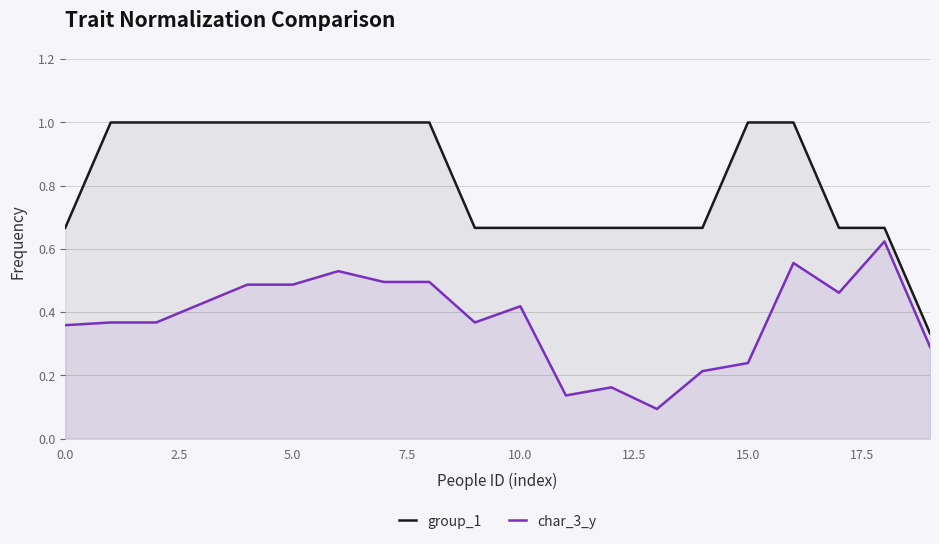

What is the difference between the highest and lowest values at 13?

0.6